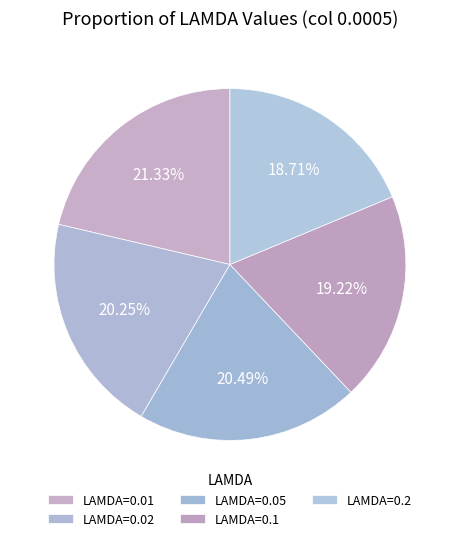

Which slice is the largest?

0.01